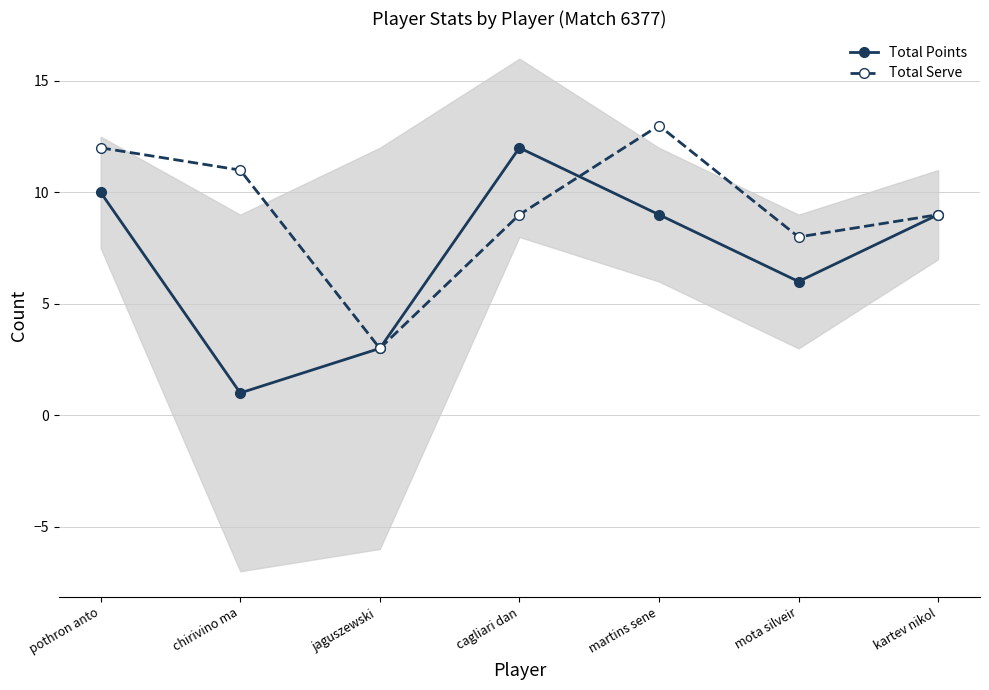

At which label does Total Points first exceed 9?

pothron anto